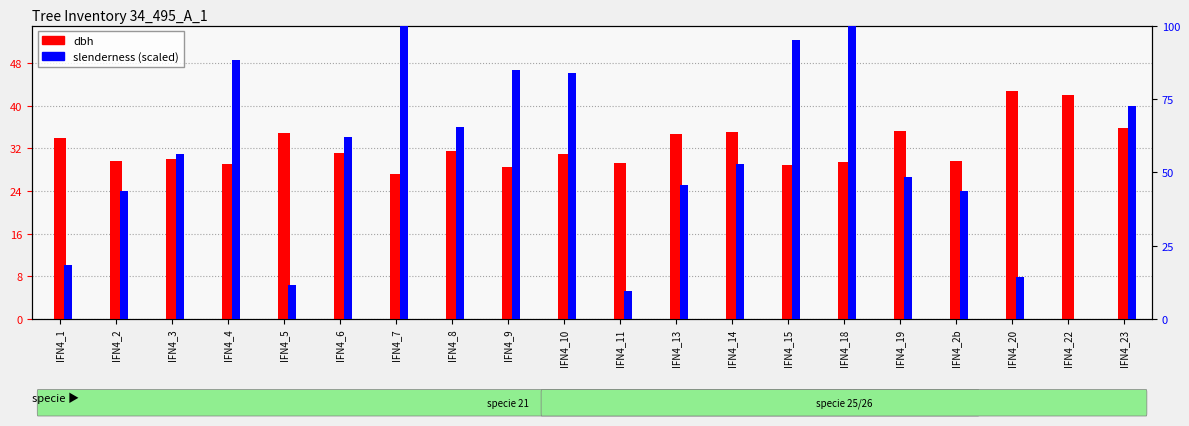

What is the average value of the dbh series?

32.5